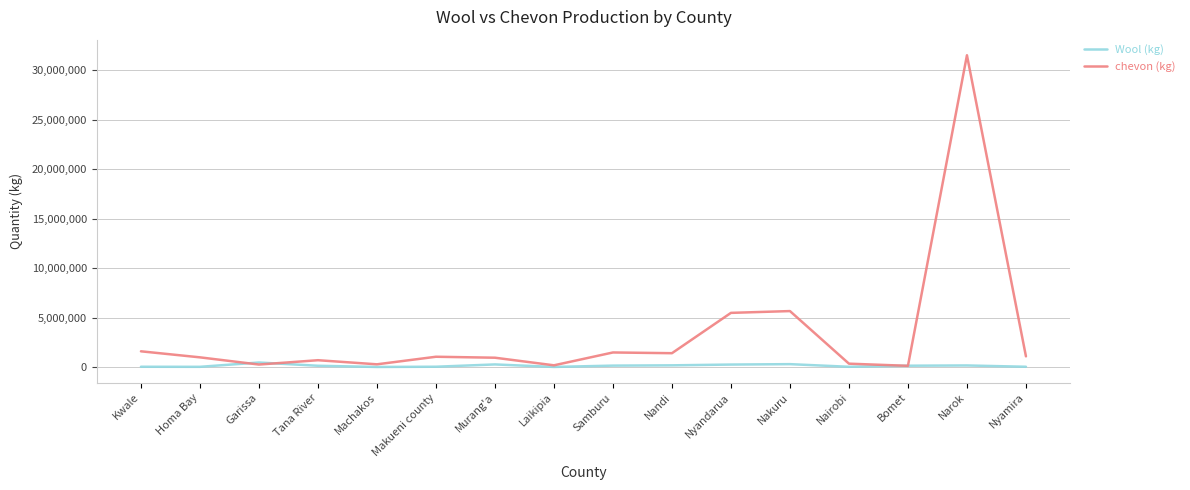

What is the total value across all series at Machakos?

273278